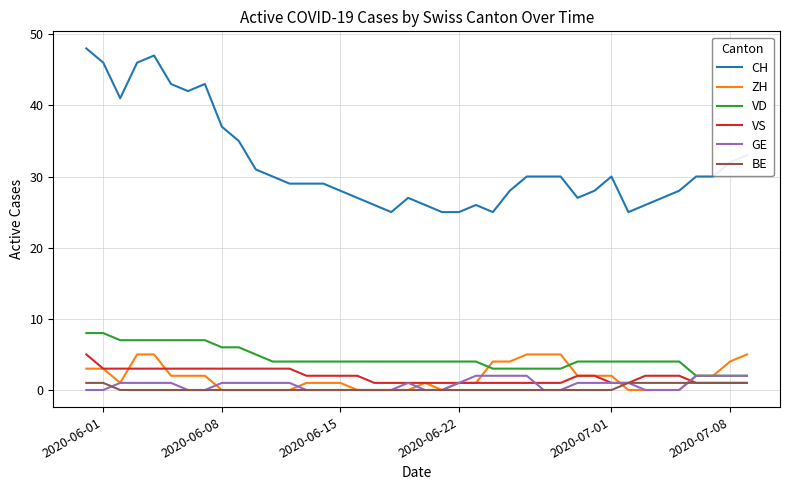

What is the difference between the maximum and second lowest values in the ZH series?

5